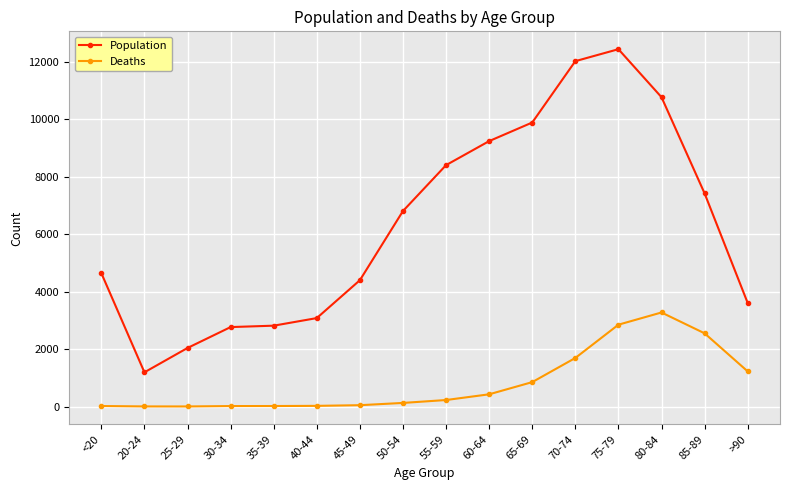

How many data points in Deaths are less than 227?

8